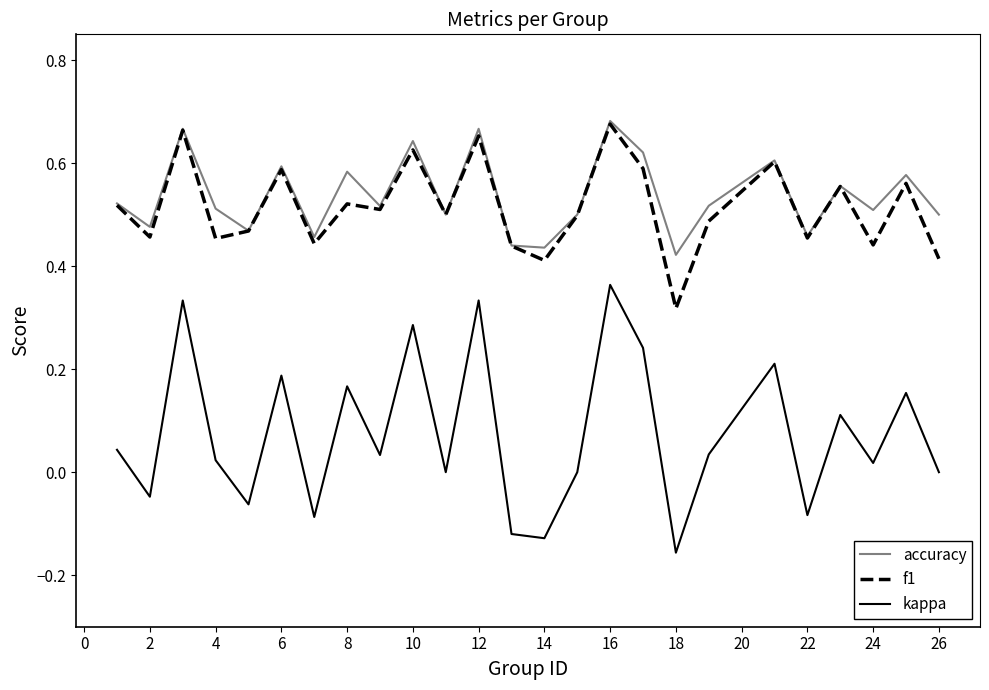

True or false: kappa and accuracy intersect in this chart.

False